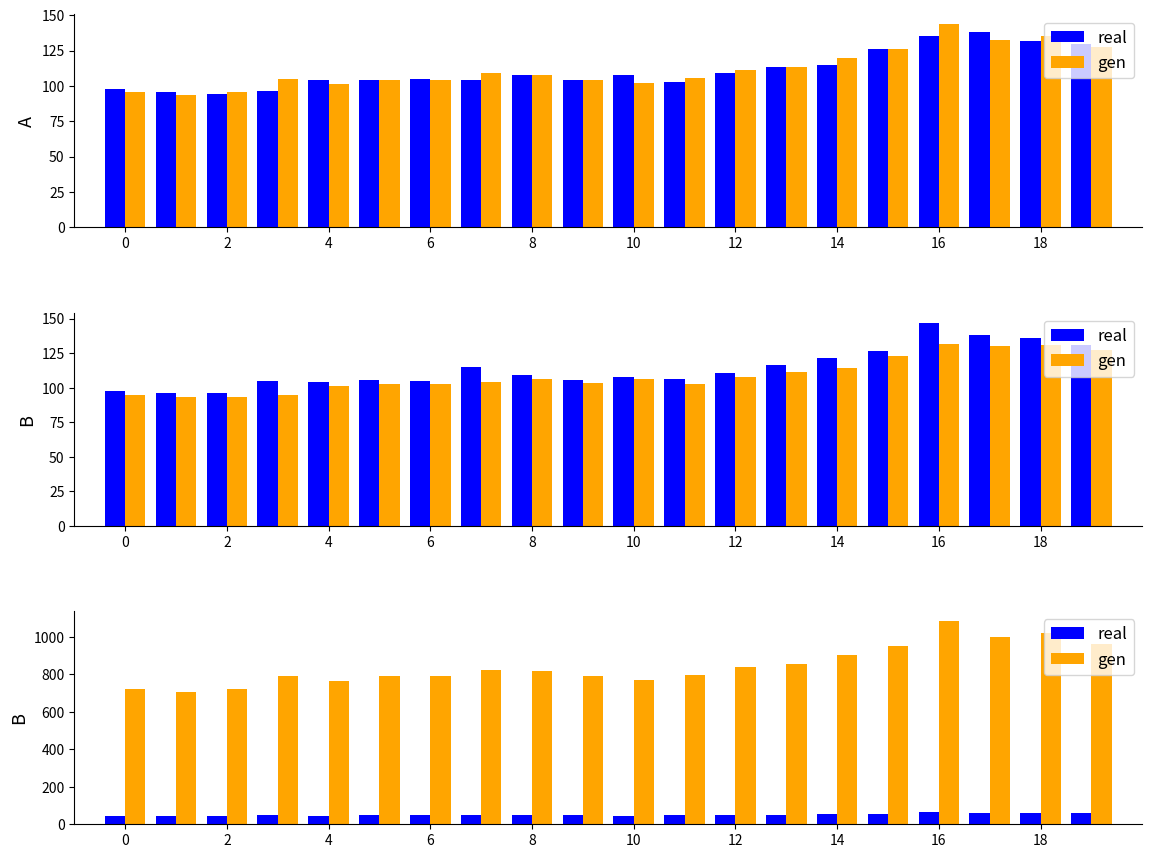

Count the number of data series in this chart.

2